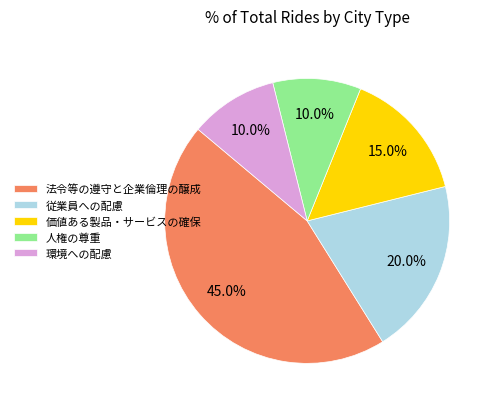

To the nearest percent, what is the difference between the largest and smallest slice percentages?

35%